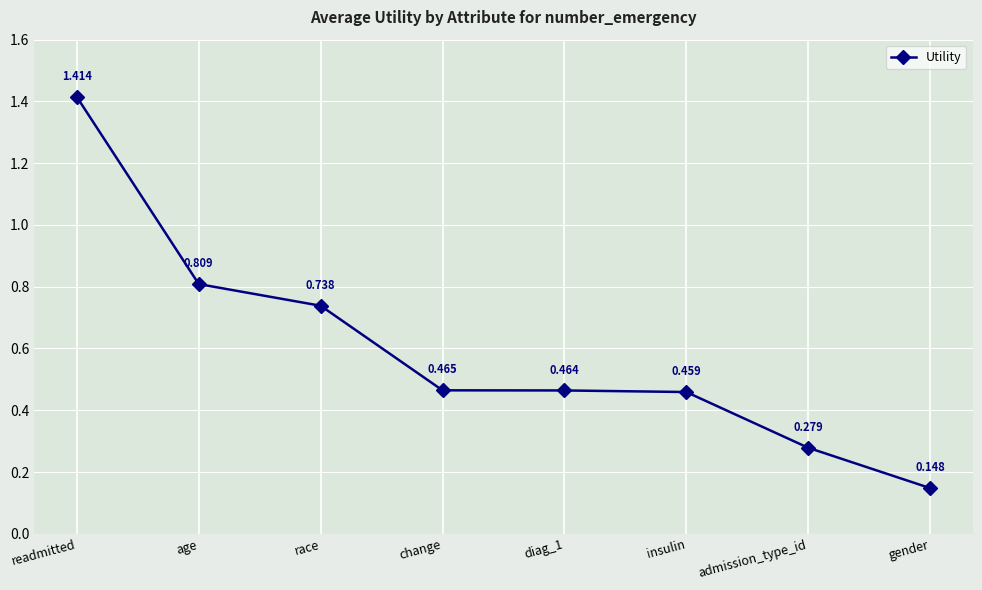

At which label is the value closest to 0?

gender